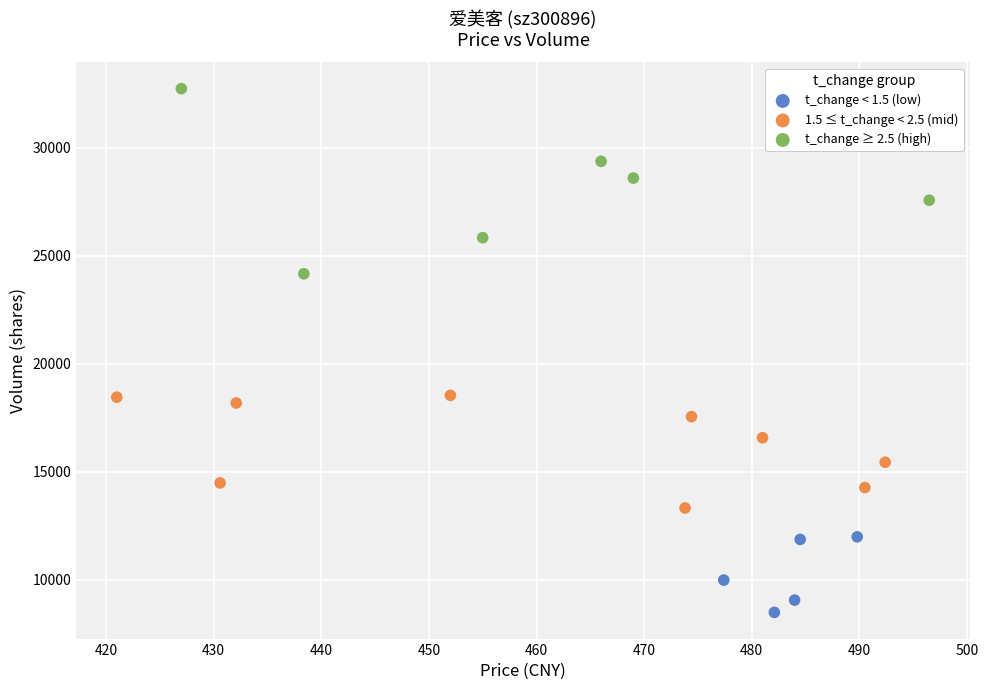

Which series contains the lowest Y value?

t_change < 1.5 (low)